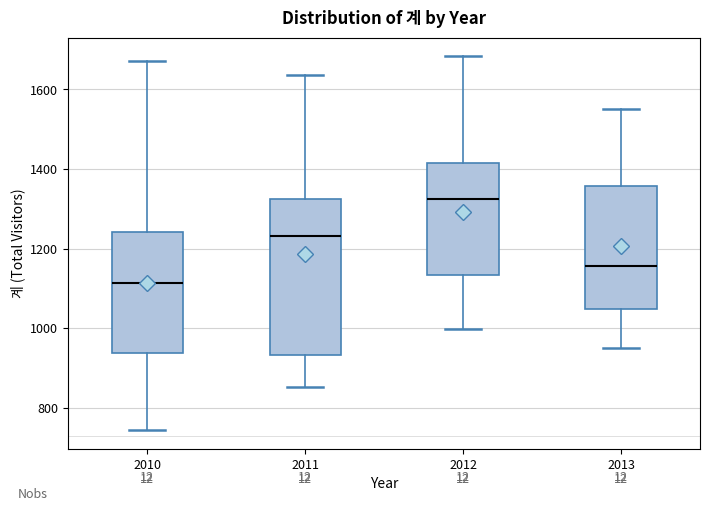

Where is the lower edge of the box at x = 2013 on the y-axis? The values are not printed on the chart, so give them approximately, as read against the axis.

1040